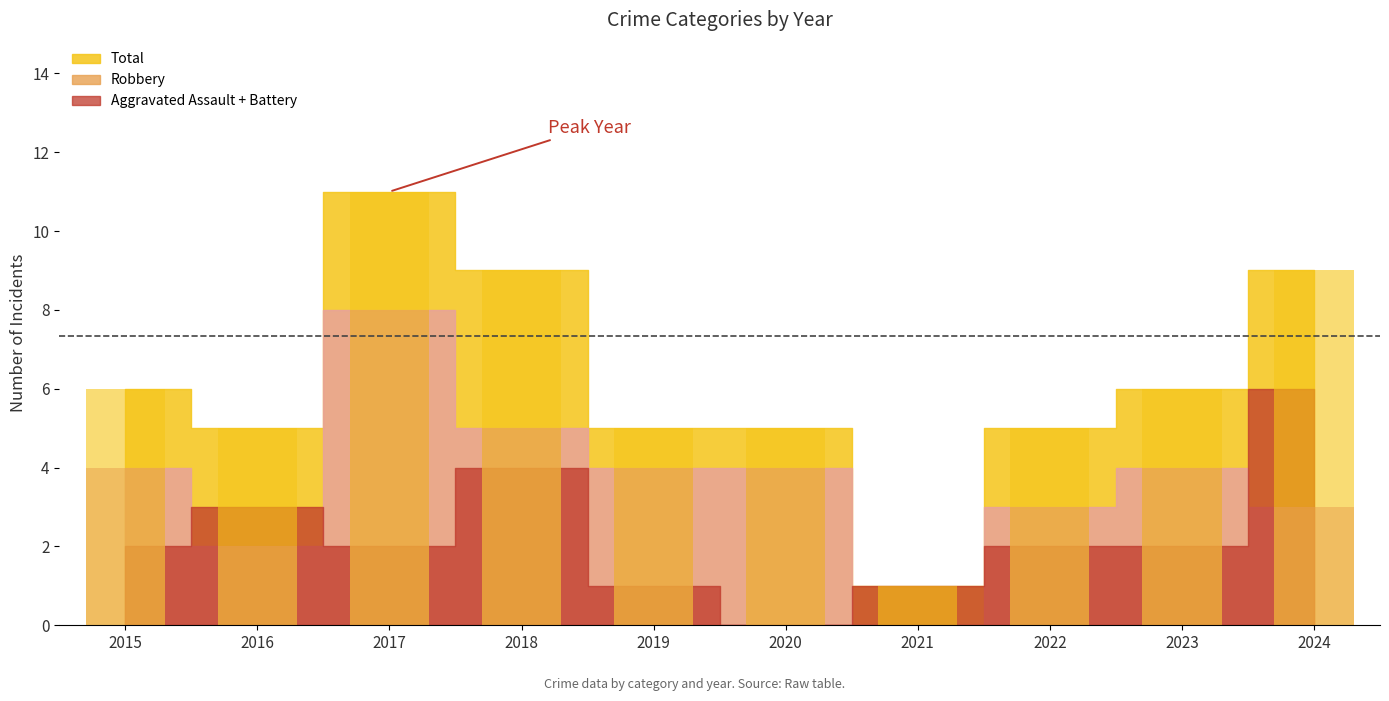

At which label does Robbery reach its peak?

2017